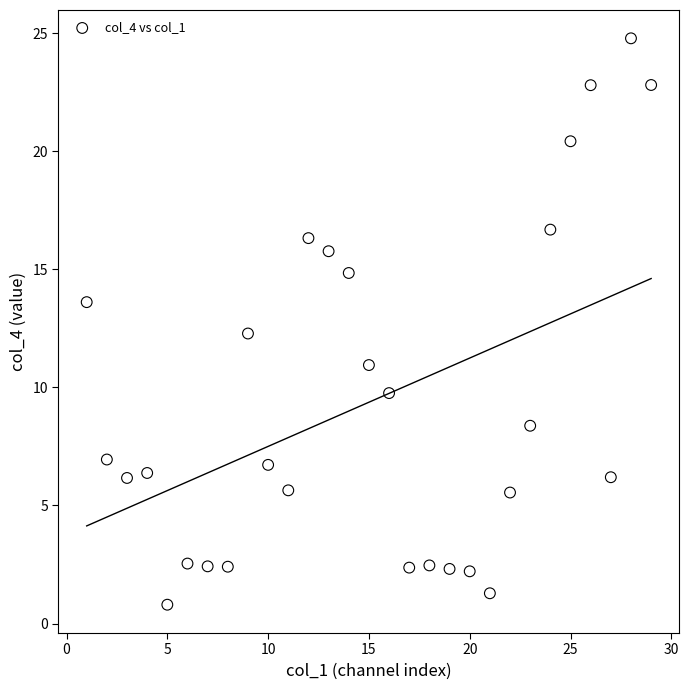

What is the range of Y values (max minus min)?

24.0